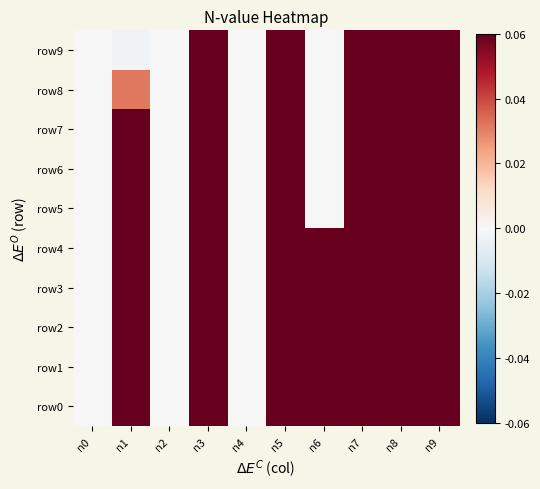

Reading left to right, extract all data points from this chart.

row0: n0=0.0	n1=0.5	n2=0.0	n3=0.5	n4=0.0	n5=0.5	n6=0.5	n7=0.5	n8=0.5	n9=0.5
row1: n0=0.0	n1=0.4	n2=0.0	n3=0.5	n4=0.0	n5=0.5	n6=0.5	n7=0.5	n8=0.4	n9=0.5
row2: n0=0.0	n1=0.3	n2=0.0	n3=0.5	n4=0.0	n5=0.5	n6=0.5	n7=0.5	n8=0.3	n9=0.5
row3: n0=0.0	n1=0.3	n2=0.0	n3=0.5	n4=0.0	n5=0.5	n6=0.5	n7=0.5	n8=0.3	n9=0.5
row4: n0=0.0	n1=0.3	n2=0.0	n3=0.5	n4=0.0	n5=0.5	n6=0.5	n7=0.5	n8=0.3	n9=0.5
row5: n0=0.0	n1=0.3	n2=0.0	n3=0.5	n4=0.0	n5=0.5	n6=0.0	n7=0.5	n8=0.2	n9=0.5
row6: n0=0.0	n1=0.3	n2=0.0	n3=0.5	n4=0.0	n5=0.4	n6=0.0	n7=0.5	n8=0.2	n9=0.5
row7: n0=0.0	n1=0.2	n2=0.0	n3=0.5	n4=0.0	n5=0.4	n6=0.0	n7=0.5	n8=0.2	n9=0.5
row8: n0=0.0	n1=0.0	n2=0.0	n3=0.5	n4=0.0	n5=0.3	n6=0.0	n7=0.5	n8=0.2	n9=0.5
row9: n0=0.0	n1=-0.0	n2=0.0	n3=0.5	n4=0.0	n5=0.2	n6=0.0	n7=0.5	n8=0.2	n9=0.5